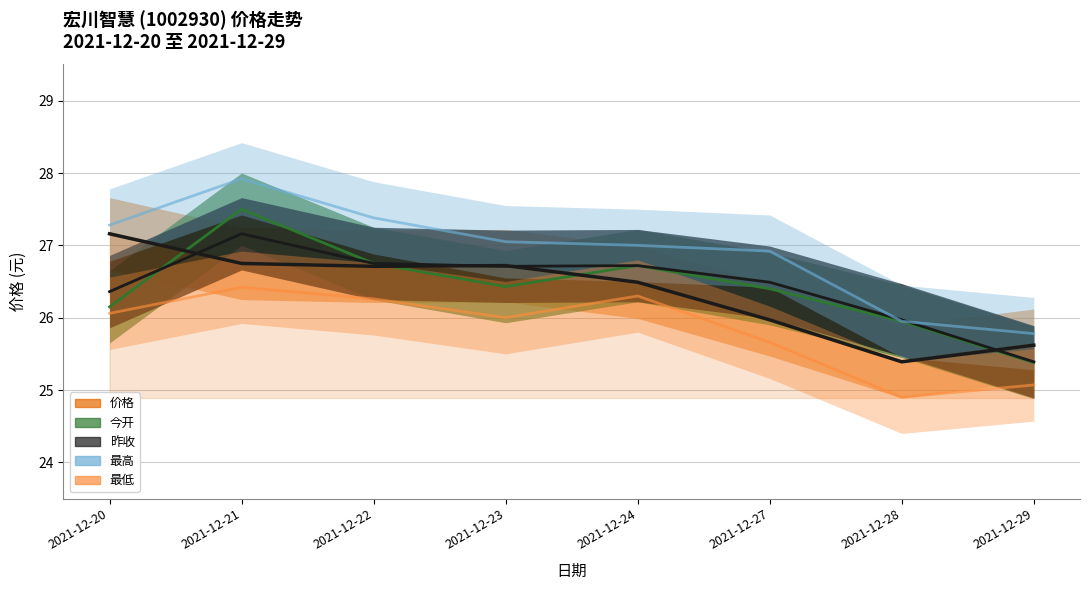

At which category is the sum across all series the highest?

2021-12-21